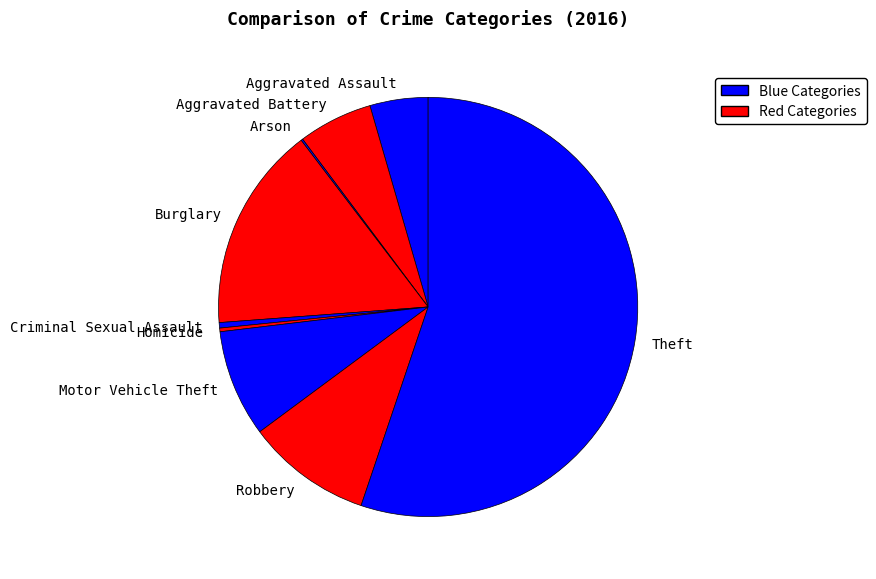

Which category has the biggest portion of the pie?

Theft